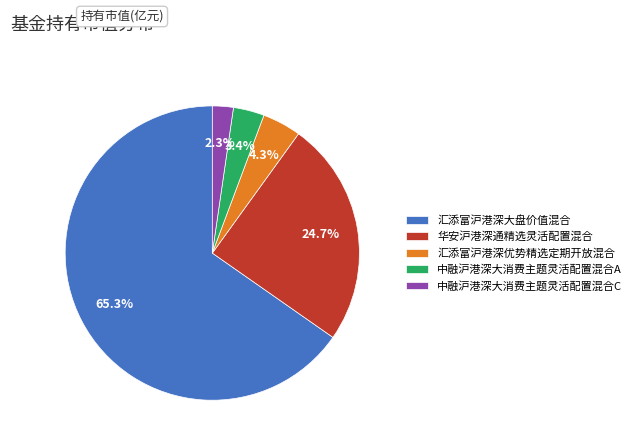

What percentage is the 汇添富沪港深大盘价值混合 slice, to the nearest percent?

65%